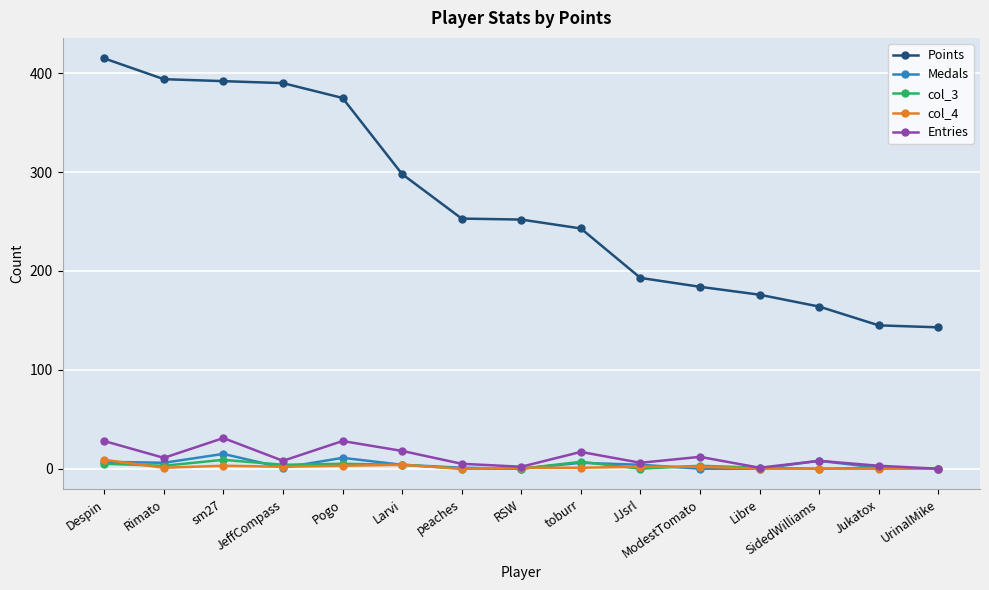

At which category does the chart reach its peak across all series?

Despin